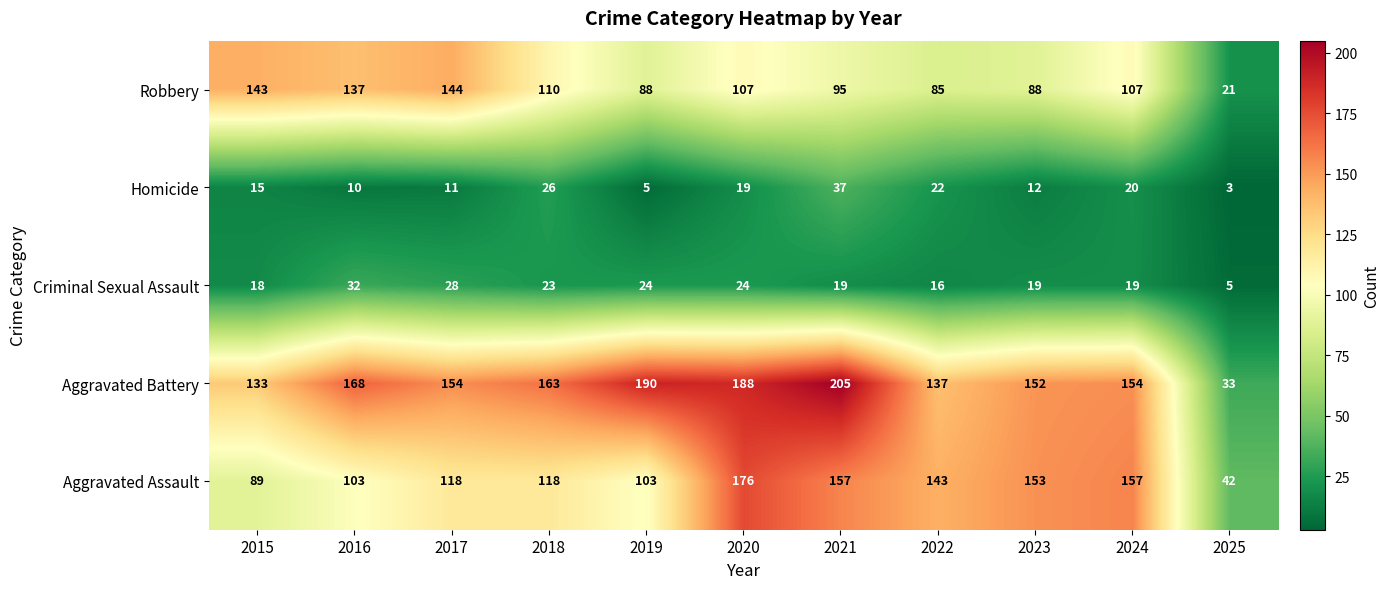

The value of Aggravated Battery at 2016 is 301. True or false?

False